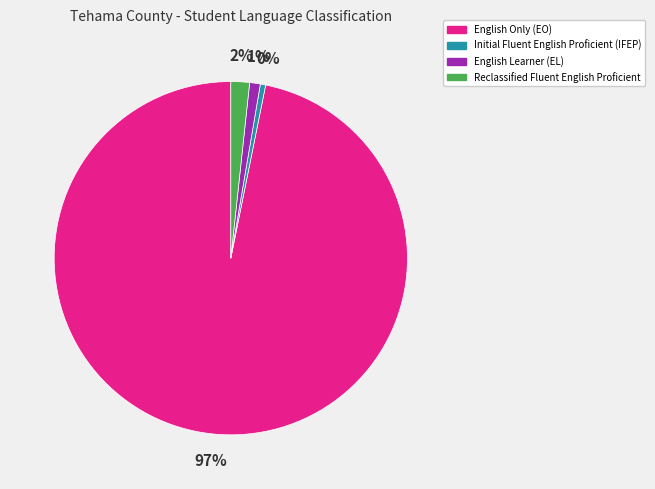

Count the number of slices in the pie.

4